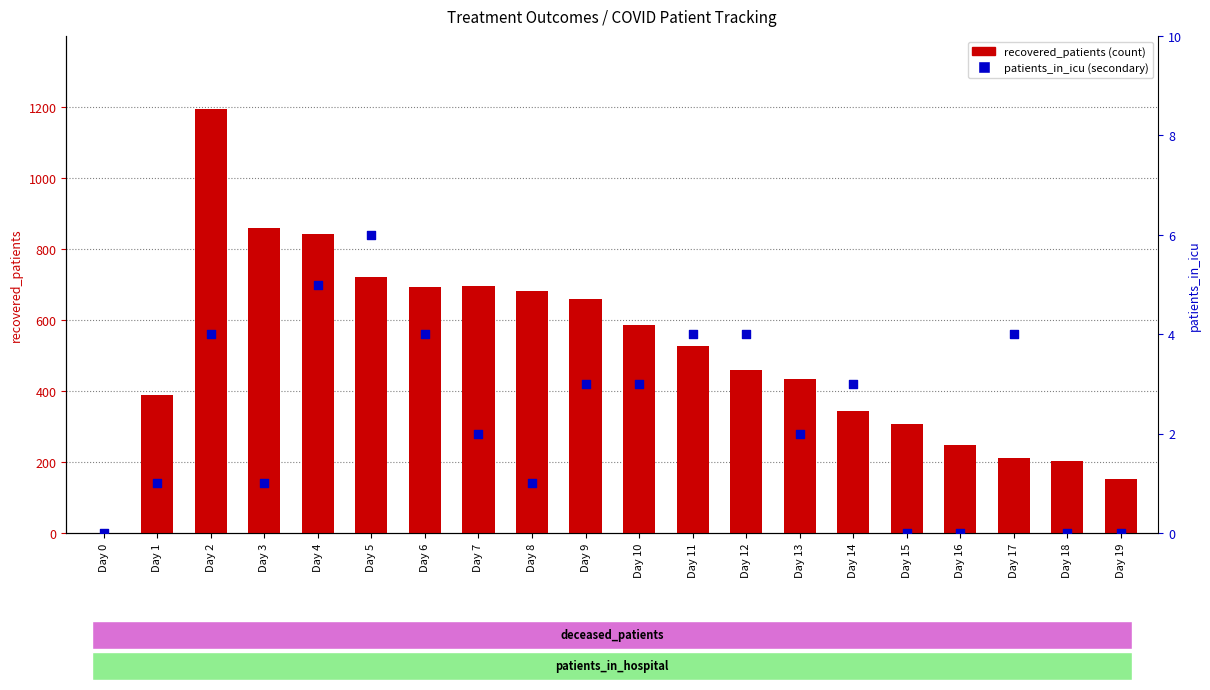

What are all the series names shown in the legend?

recovered_patients, patients_in_icu